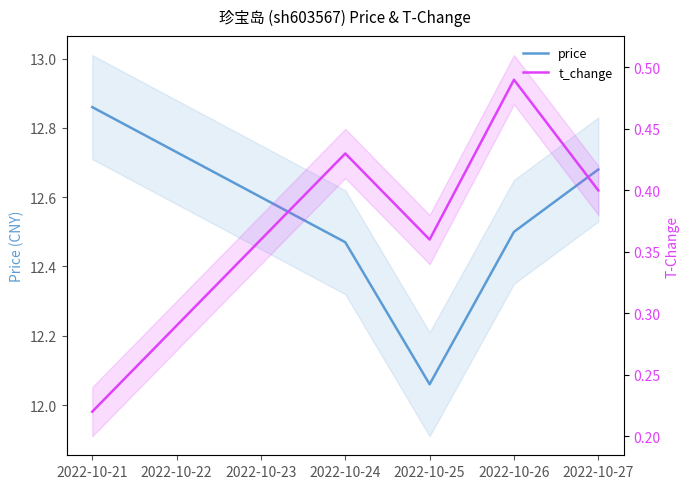

At which label does price reach its peak?

2022-10-21